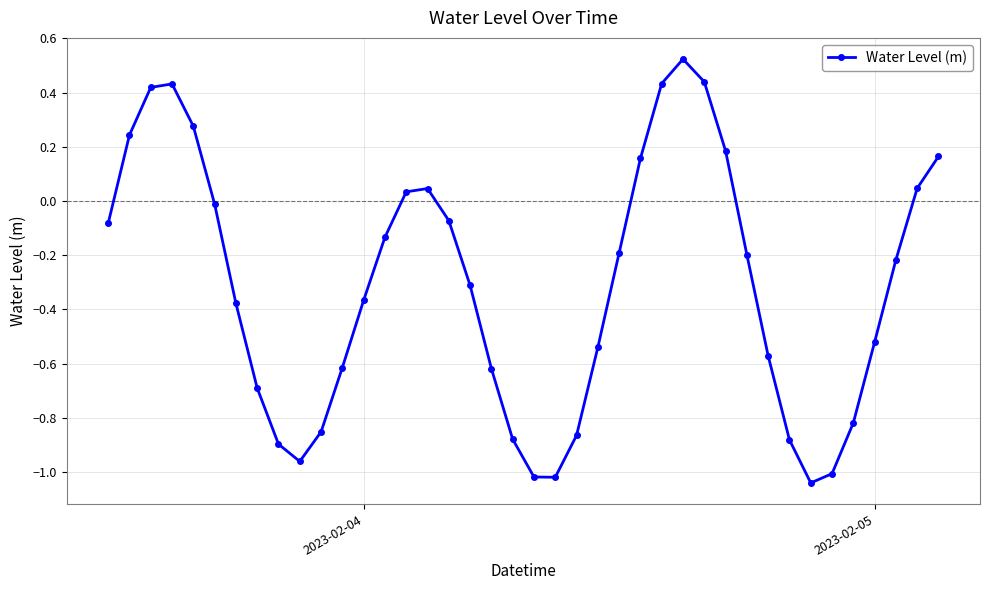

How many interior local peaks (higher than both neighbors) does the data have?

3